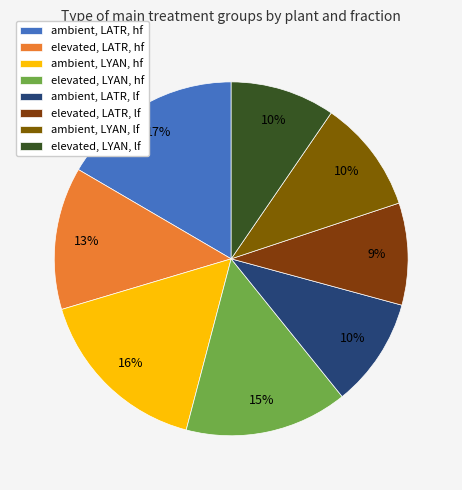

To the nearest percent, what is the average slice percentage?

12%